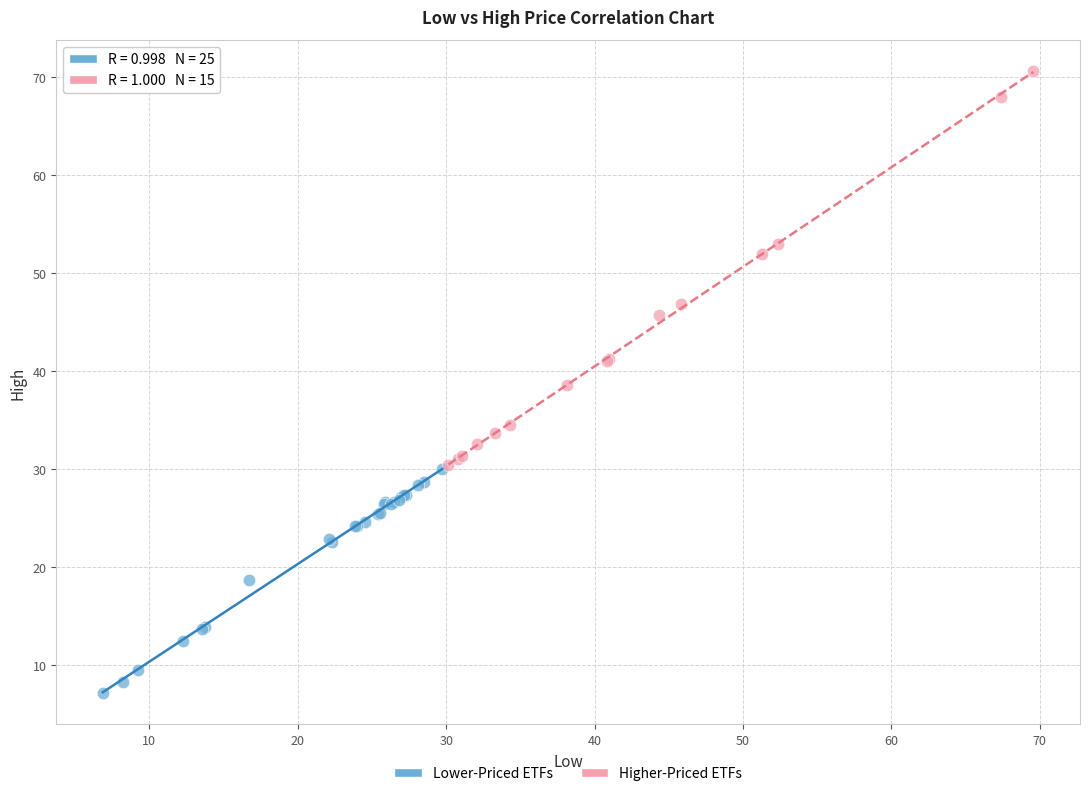

Which series reaches the minimum Y coordinate?

Lower-Priced ETFs